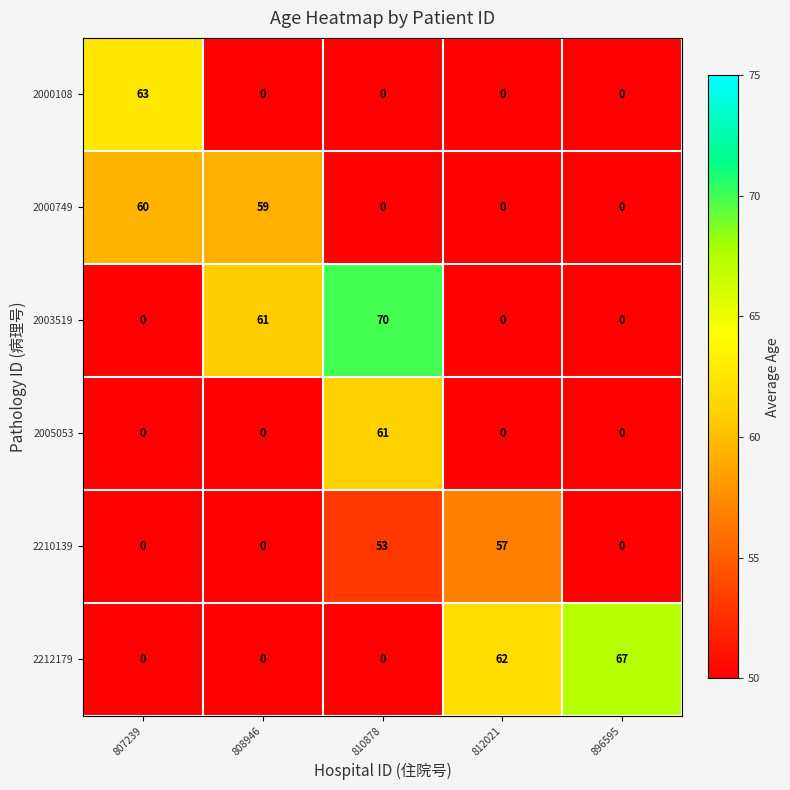

Rank the series by their maximum value, from highest to lowest.

2003519, 2212179, 2000108, 2005053, 2000749, 2210139